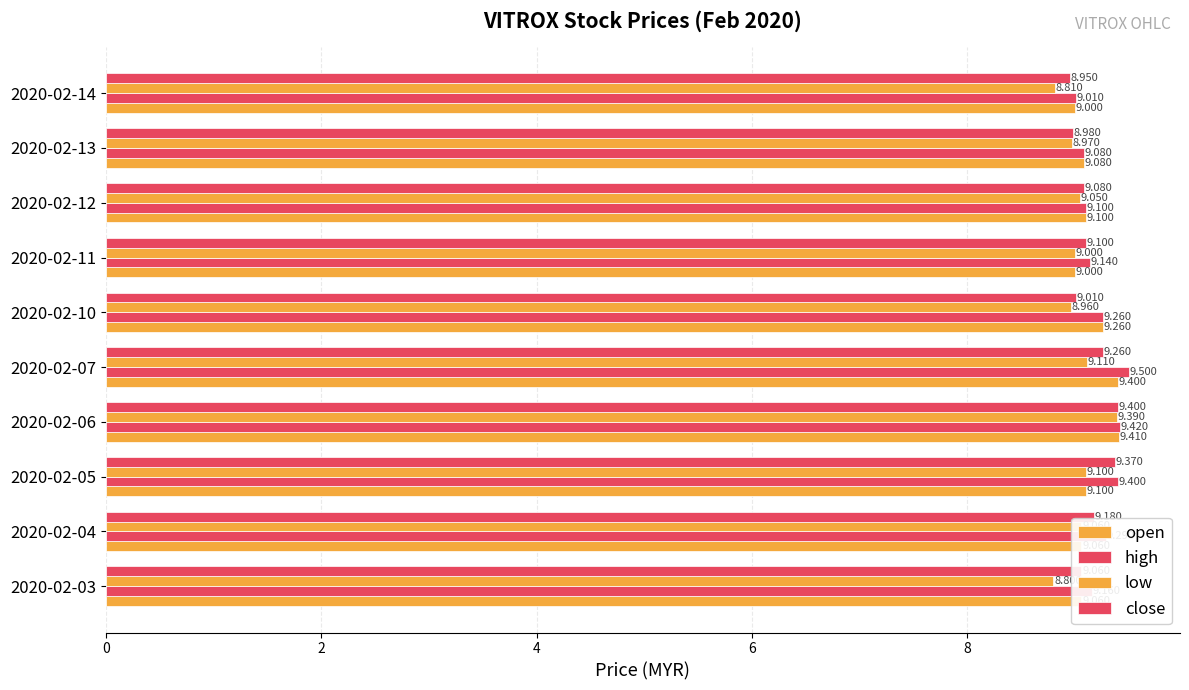

How many values in the close series exceed 9?

8